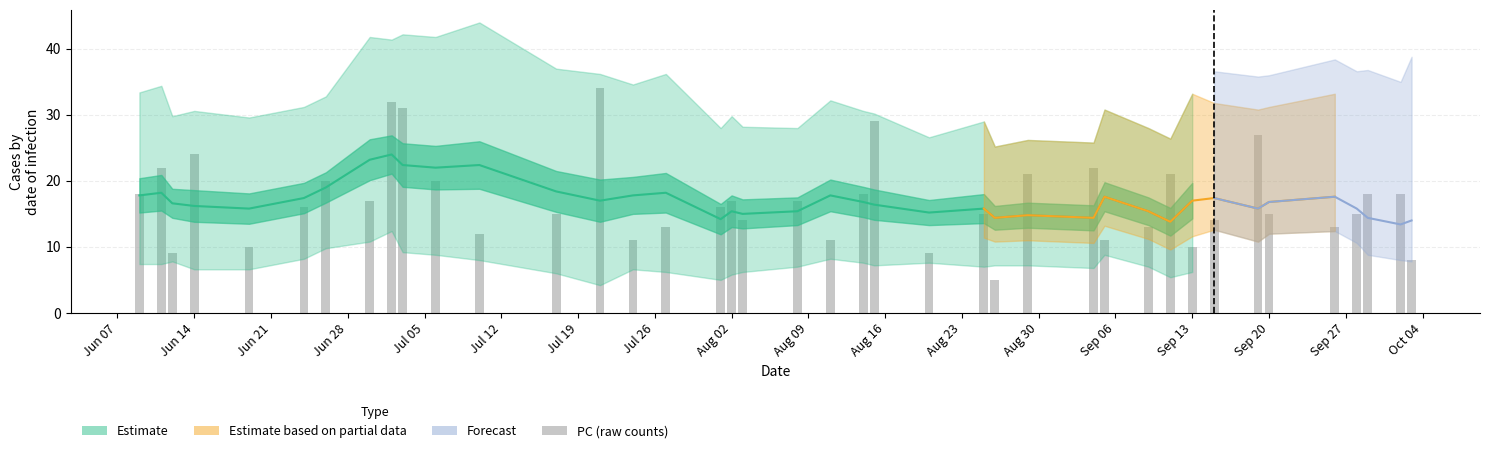

How many categories are shown in the chart?

40